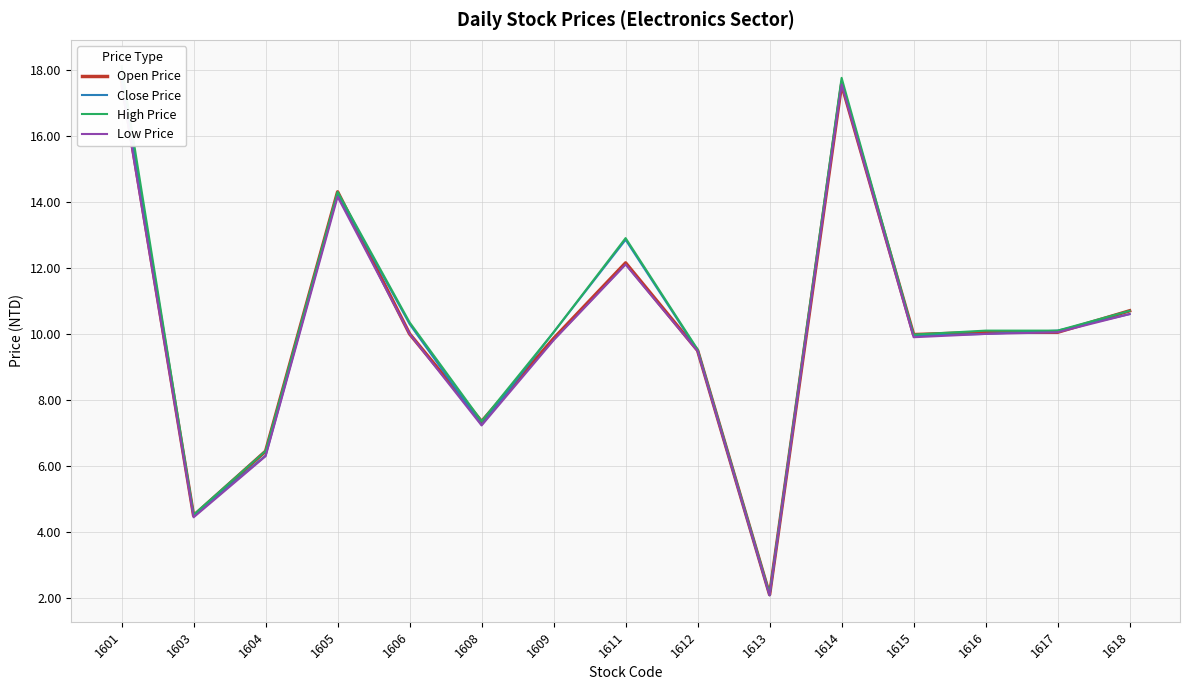

True or false: High Price and Close Price cross at least once.

False